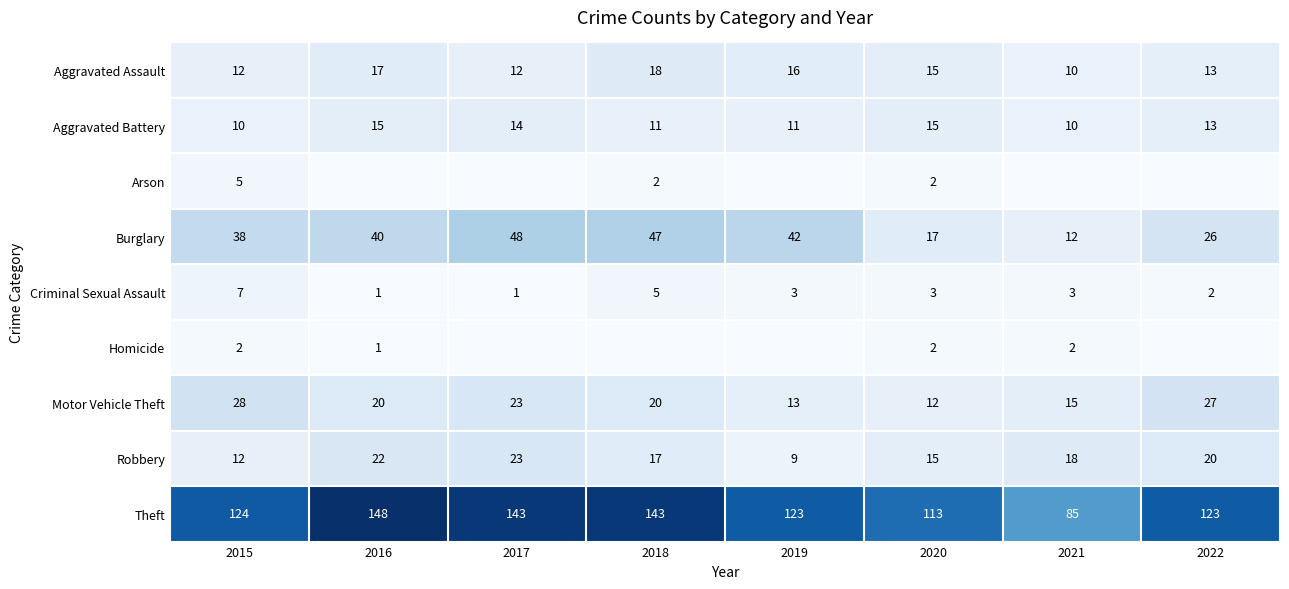

What is the sum of the Burglary values at 2021 and 2018?

59